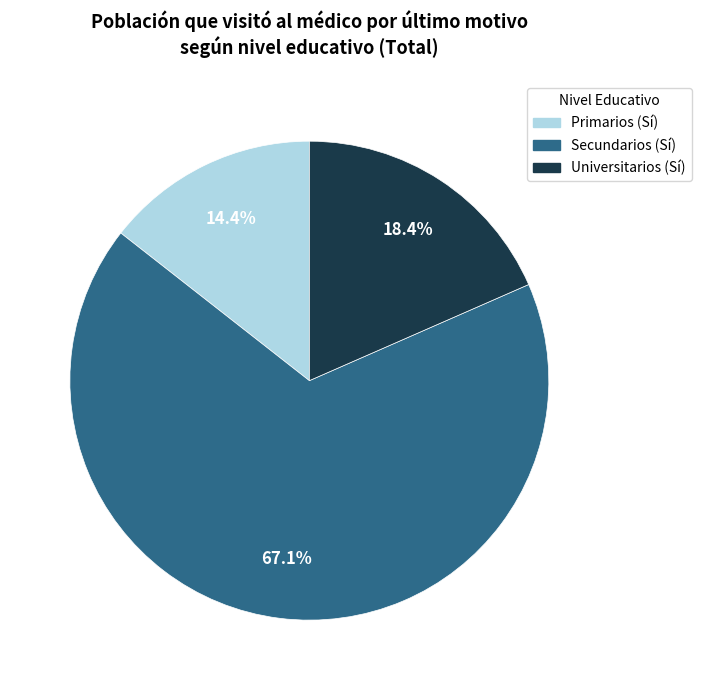

Rank the categories by value from highest to lowest.

Secundarios (Sí), Universitarios (Sí), Primarios (Sí)